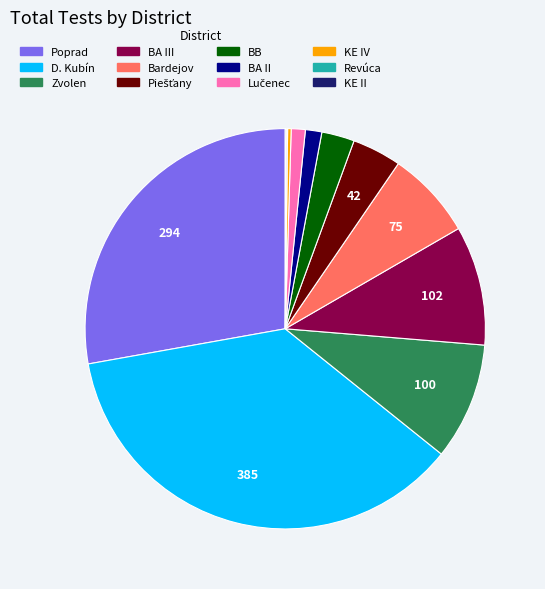

Does any single category account for the majority?

No